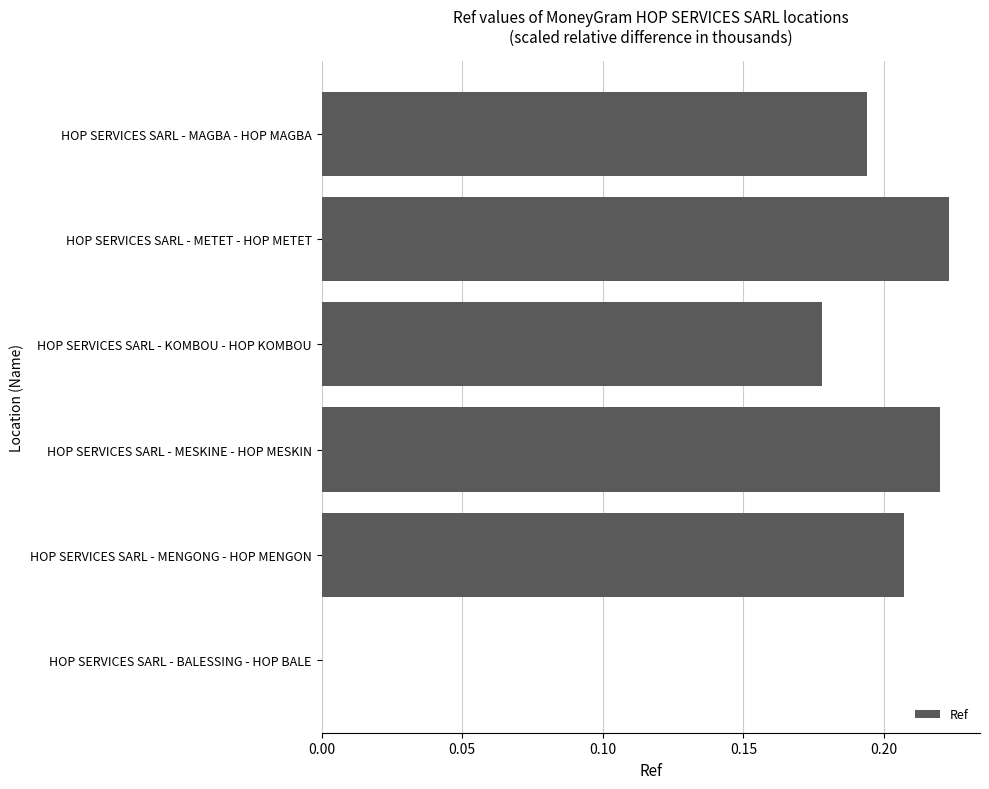

Between HOP SERVICES SARL - MAGBA - HOP MAGBA and HOP SERVICES SARL - KOMBOU - HOP KOMBOU, which is larger?

HOP SERVICES SARL - MAGBA - HOP MAGBA